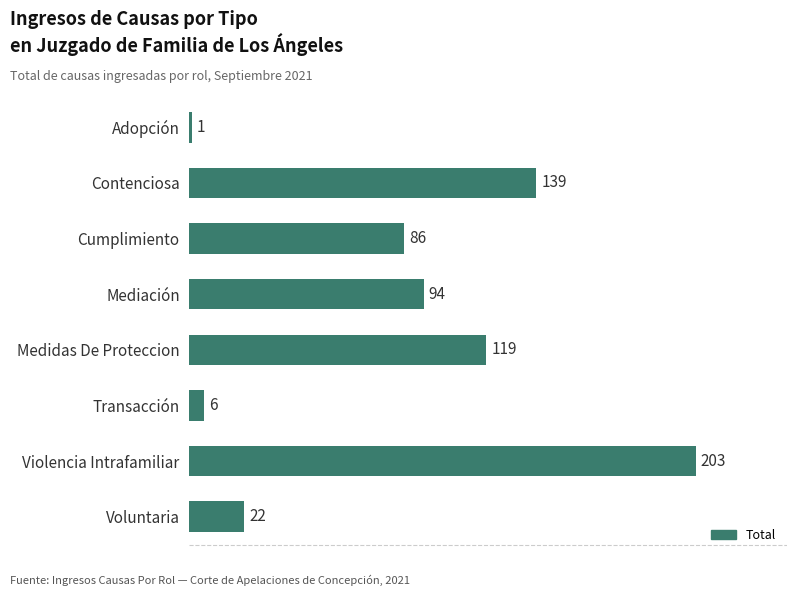

Rank the categories by value from lowest to highest.

Adopción, Transacción, Voluntaria, Cumplimiento, Mediación, Medidas De Proteccion, Contenciosa, Violencia Intrafamiliar